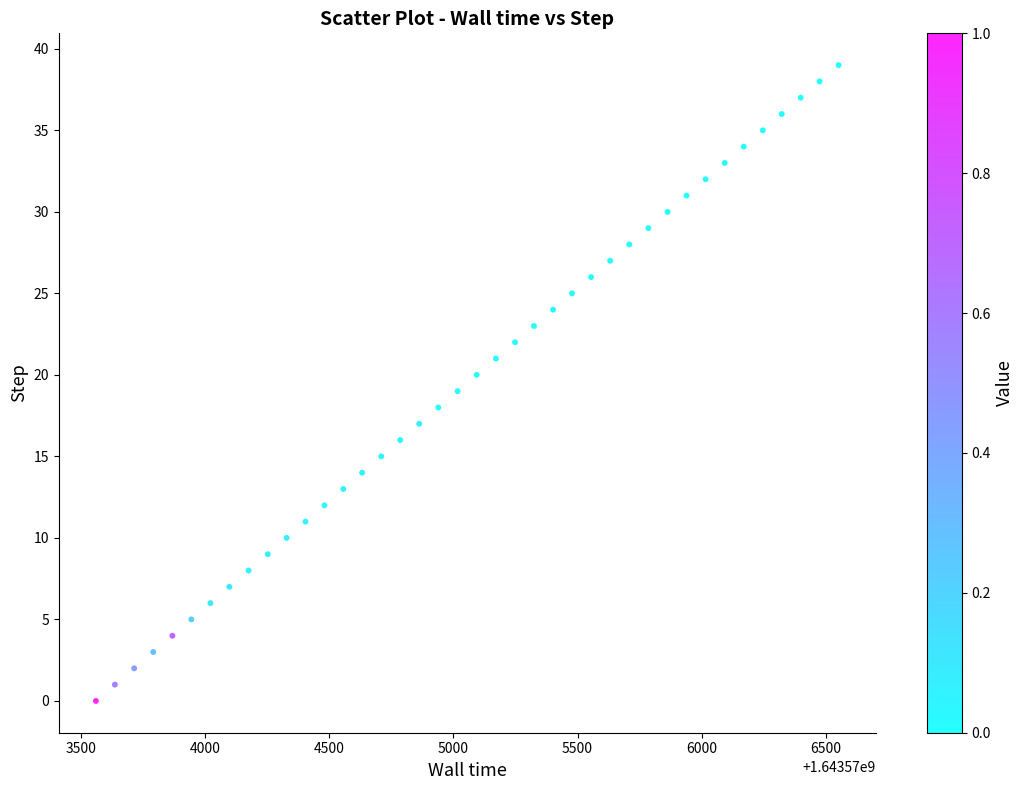

What is the range of Y values (max minus min)?

39